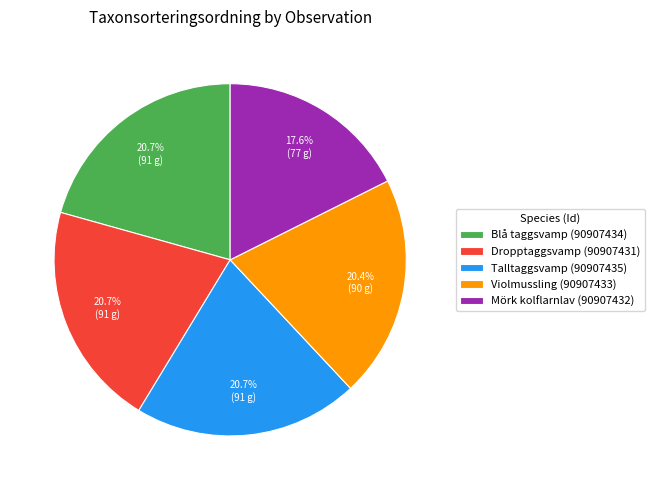

Does Violmussling (90907433) represent more than half of the total?

No